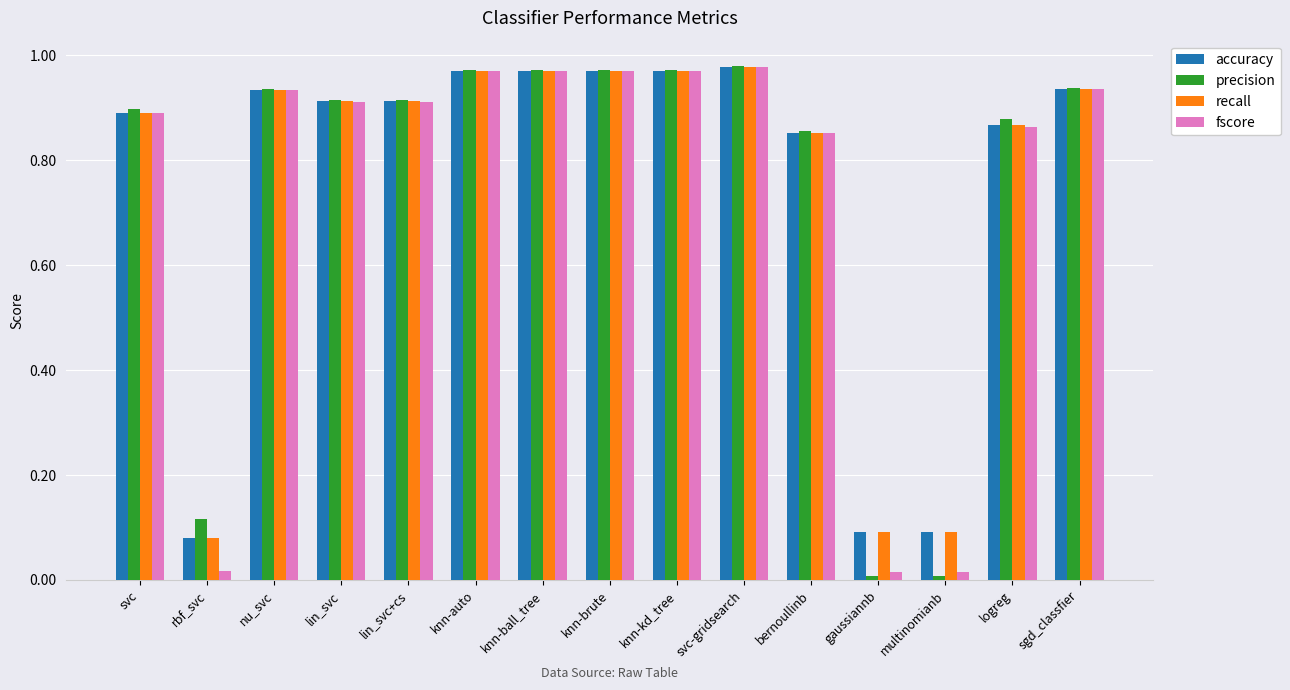

What is the sum of the recall values at knn-kd_tree and svc-gridsearch?

1.9